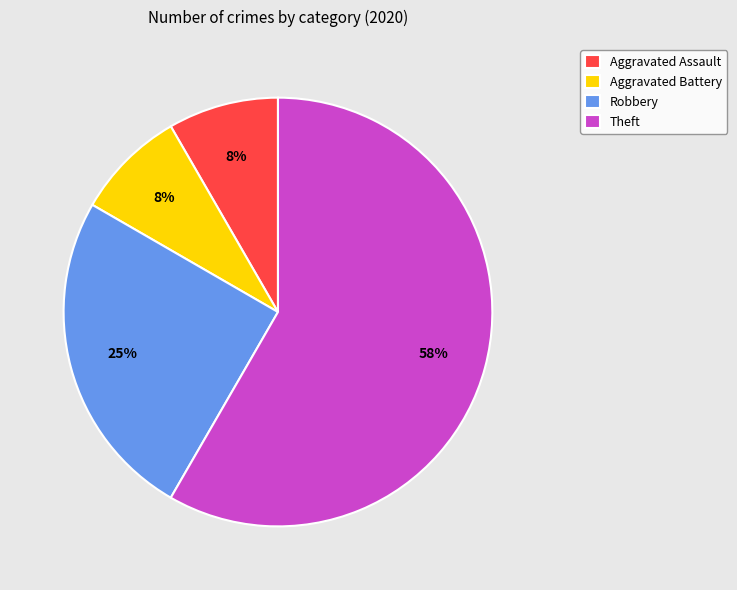

Combined, do Theft and Aggravated Assault account for over 50%?

Yes